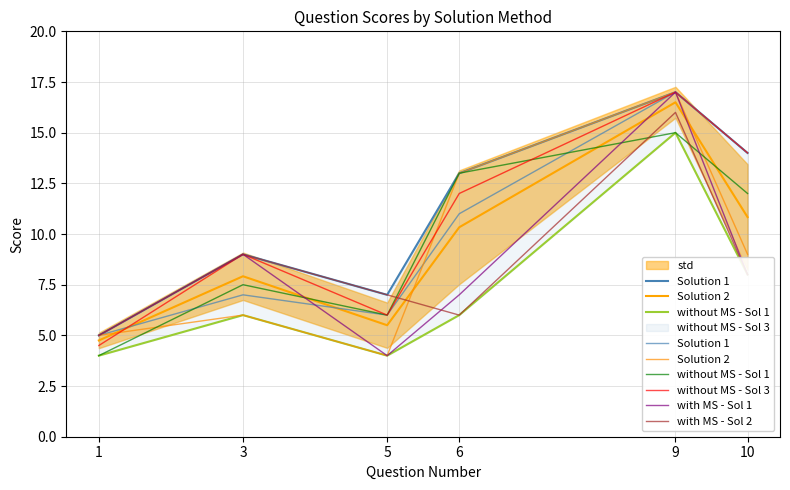

The without MS - Sol 3 series shows 26.1 at 9. True or false?

False